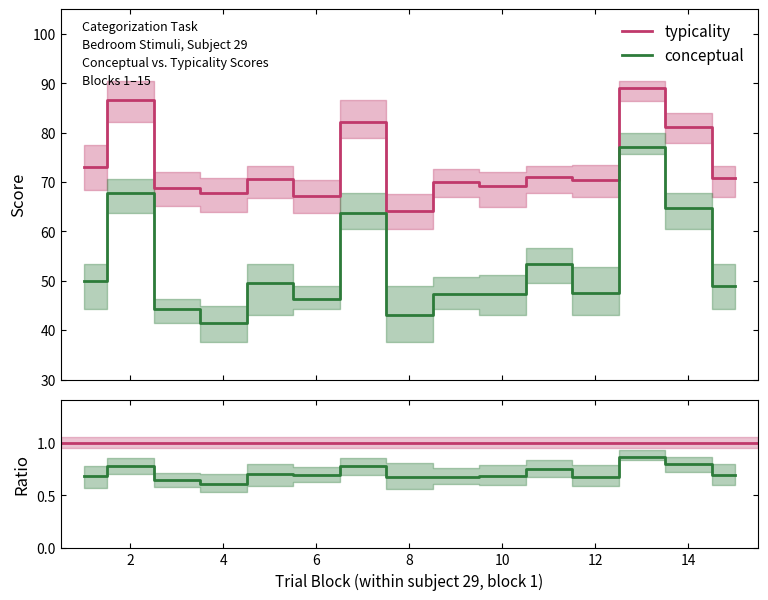

What is the value of the perceptual point at the 1st from the left?

73.1